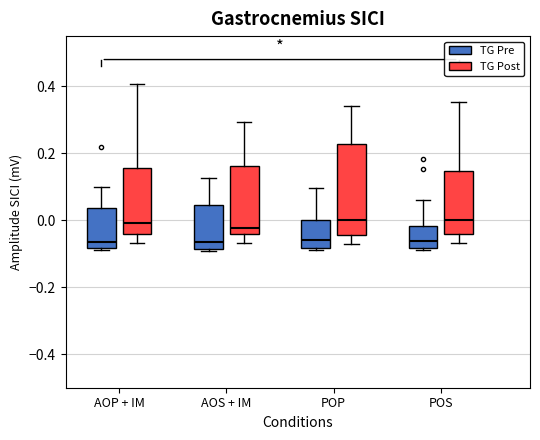

Where does the lower whisker of the box for AOS + IM (TG Post) end on the y-axis? The values are not printed on the chart, so give them approximately, as read against the axis.

-0.06